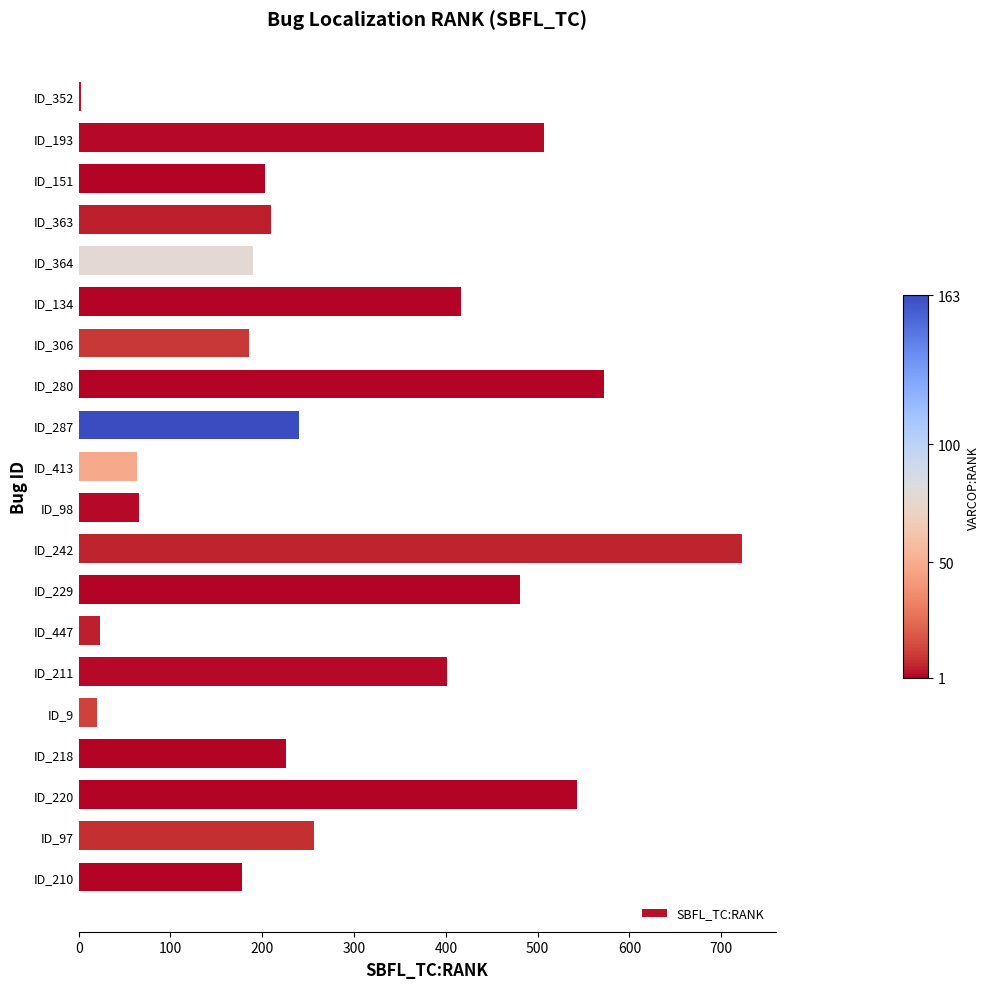

Where is the data nearest to the value 363?

ID_211